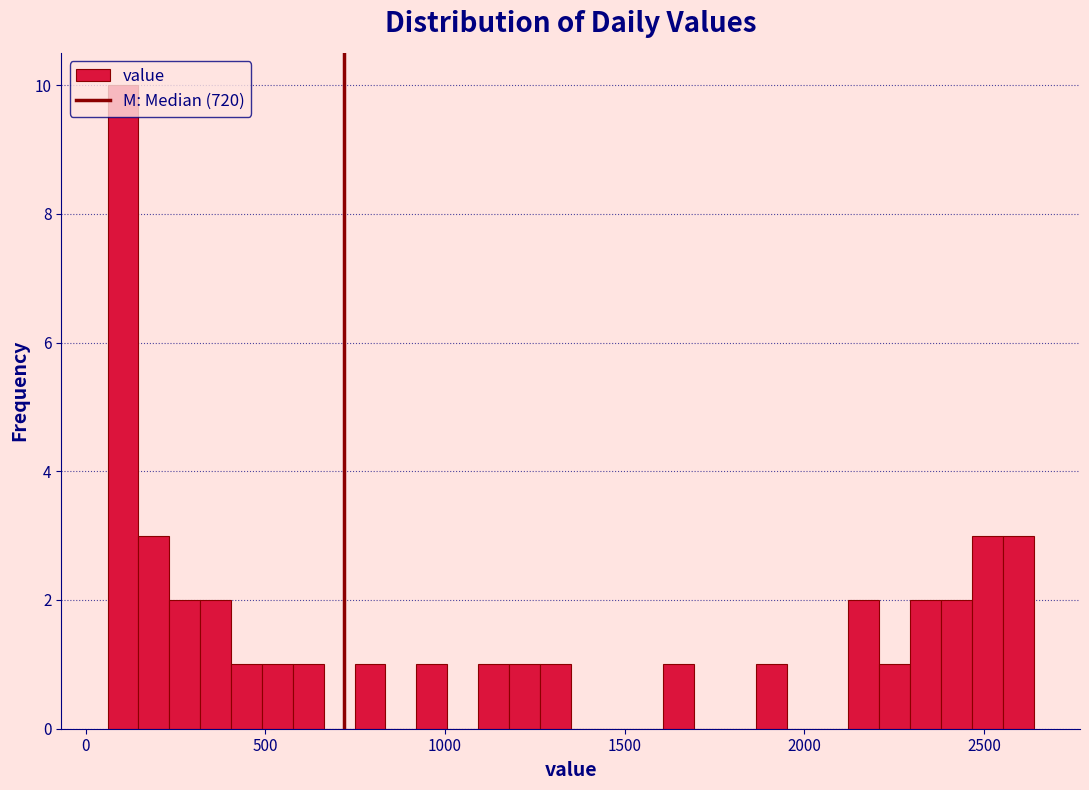

Read against the x-axis, roughly where is the centre of the tallest bar?

100